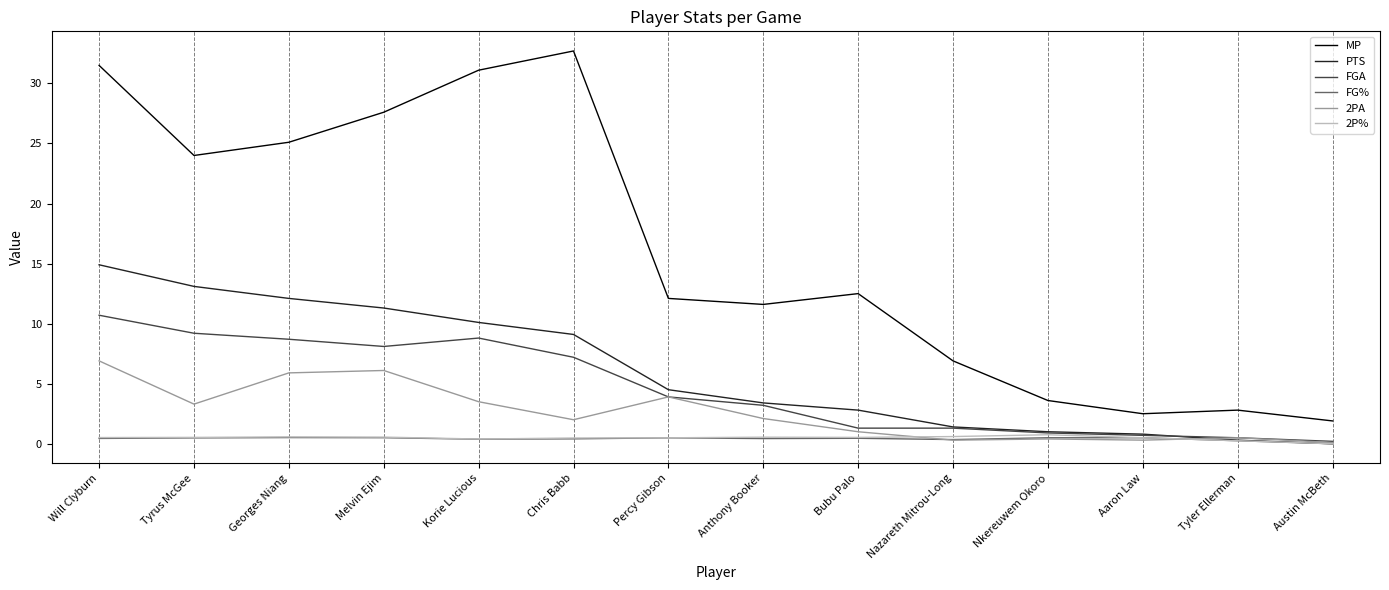

In 2PA, how many points are higher than both neighbors (excluding endpoints)?

4